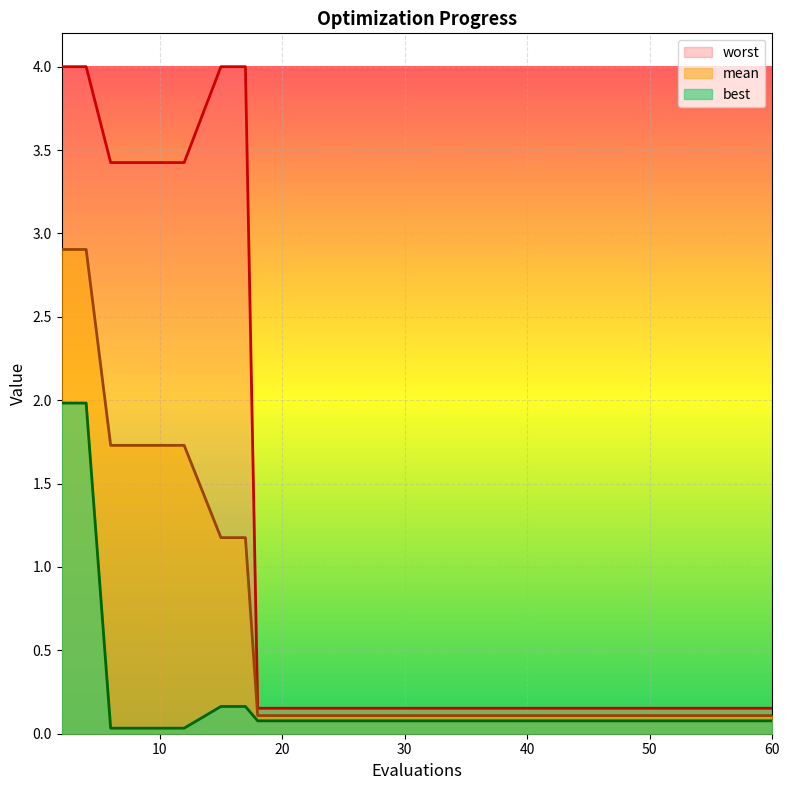

True or false: worst has a value of 0.2 at 27.

True